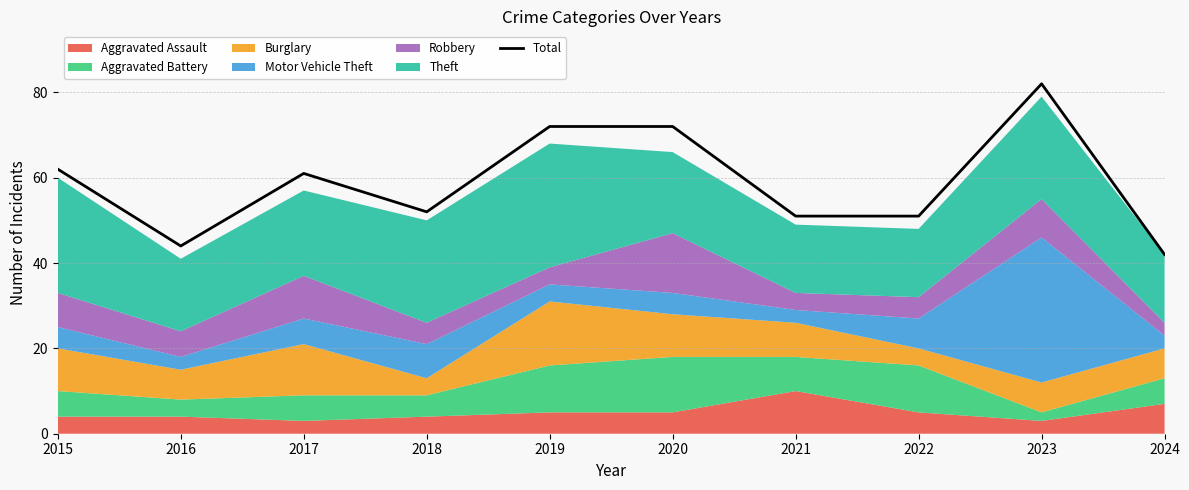

What value does the data have at 2018, to the nearest 5?

50